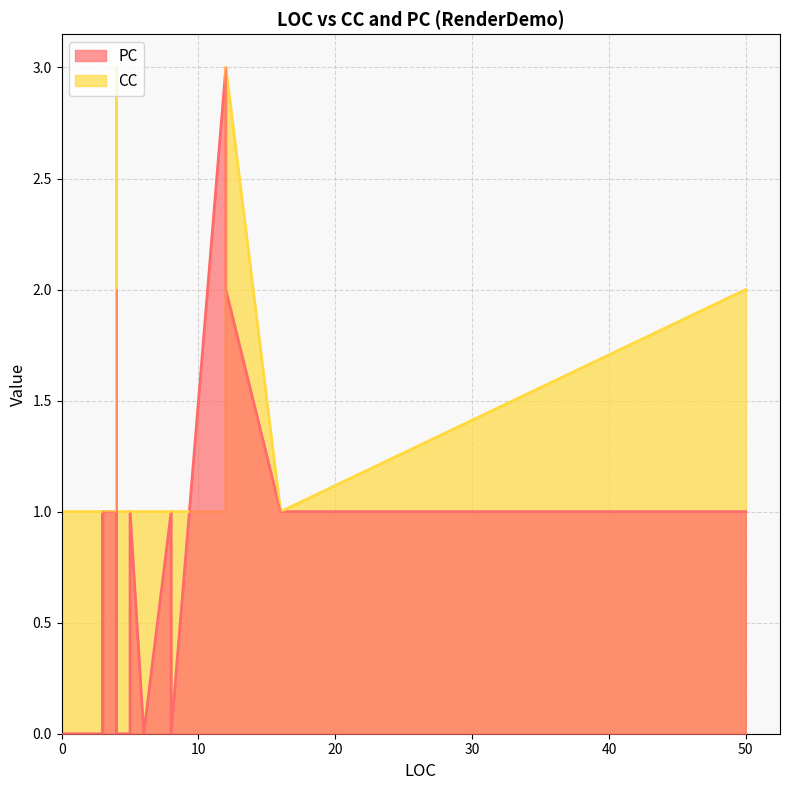

At which category is the sum across all series the highest?

4